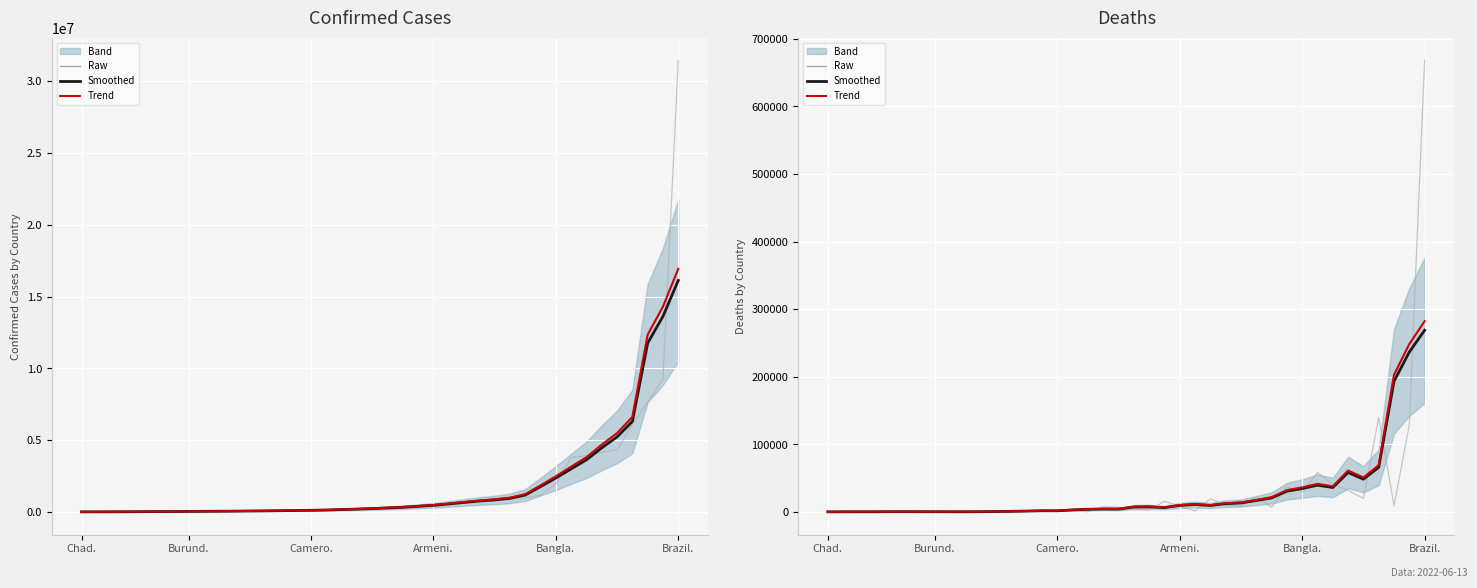

Between Bangla. and 10, which series saw the biggest shift?

Raw